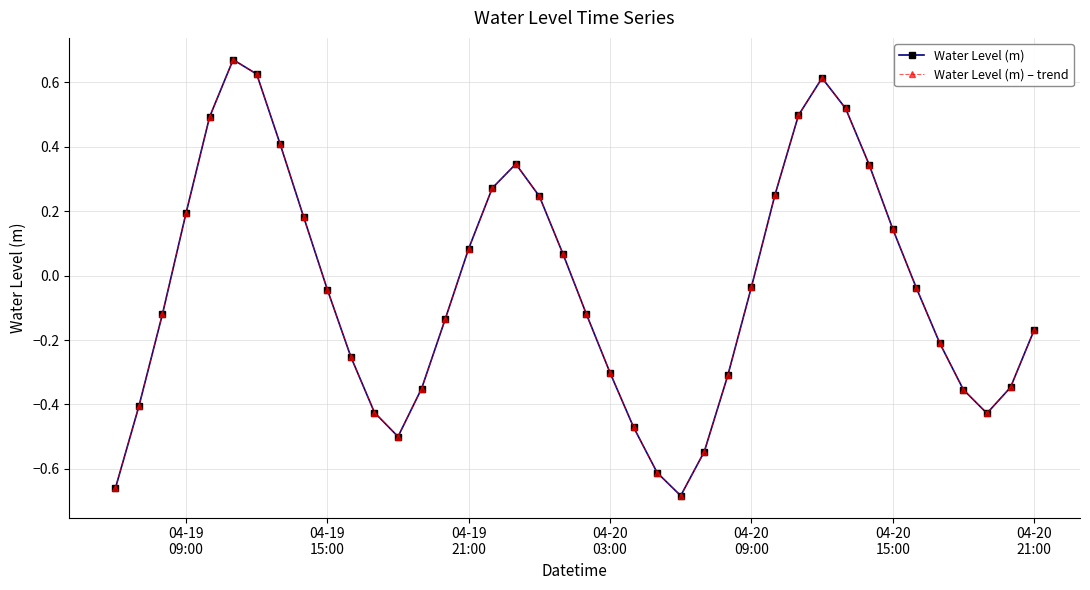

Count the number of data series in this chart.

2